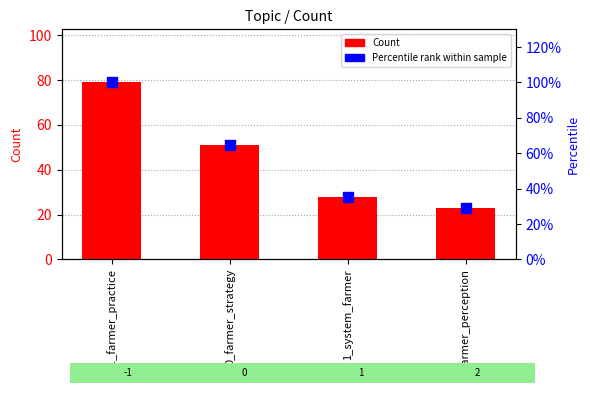

What are all the series names shown in the legend?

Count, Percentile rank within sample